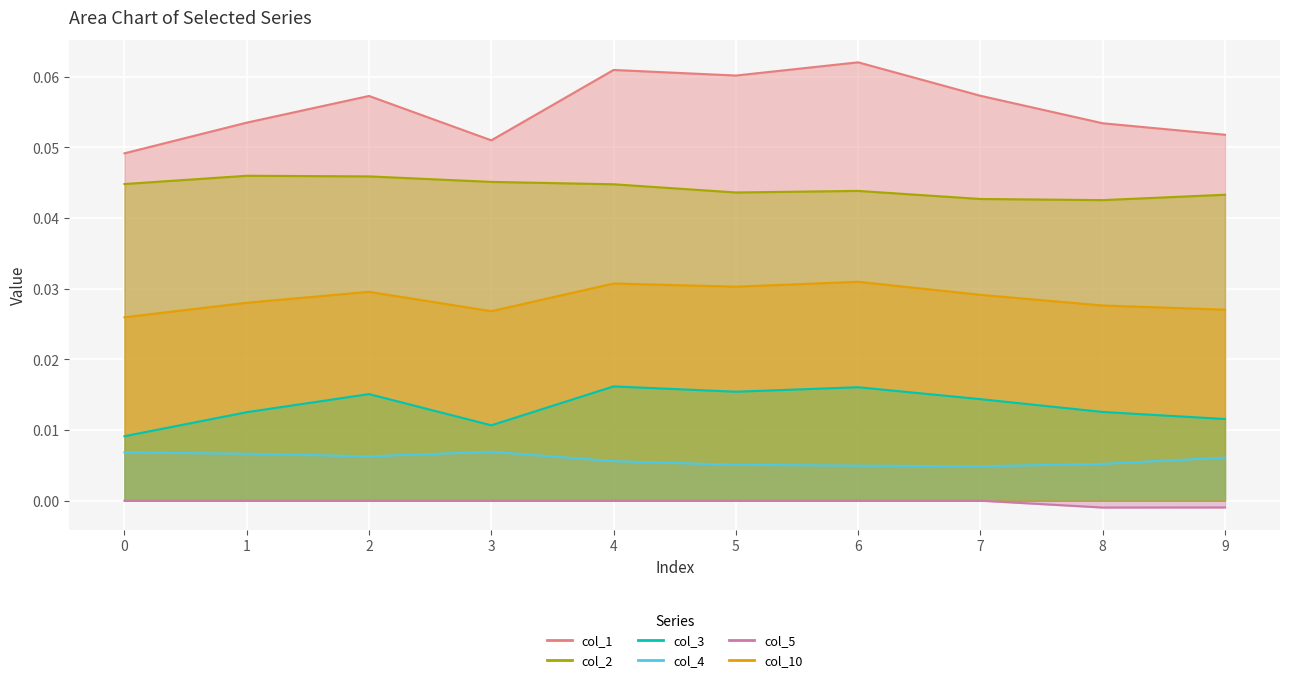

Reading left to right, what are all the values shown in this chart?

col_1: 0=0.0	1=0.1	2=0.1	3=0.1	4=0.1	5=0.1	6=0.1	7=0.1	8=0.1	9=0.1
col_2: 0=0.0	1=0.0	2=0.0	3=0.0	4=0.0	5=0.0	6=0.0	7=0.0	8=0.0	9=0.0
col_3: 0=0.0	1=0.0	2=0.0	3=0.0	4=0.0	5=0.0	6=0.0	7=0.0	8=0.0	9=0.0
col_4: 0=0.0	1=0.0	2=0.0	3=0.0	4=0.0	5=0.0	6=0.0	7=0.0	8=0.0	9=0.0
col_5: 0=0.0	1=0.0	2=0.0	3=0.0	4=0.0	5=0.0	6=0.0	7=0.0	8=-0.0	9=-0.0
col_10: 0=0.0	1=0.0	2=0.0	3=0.0	4=0.0	5=0.0	6=0.0	7=0.0	8=0.0	9=0.0